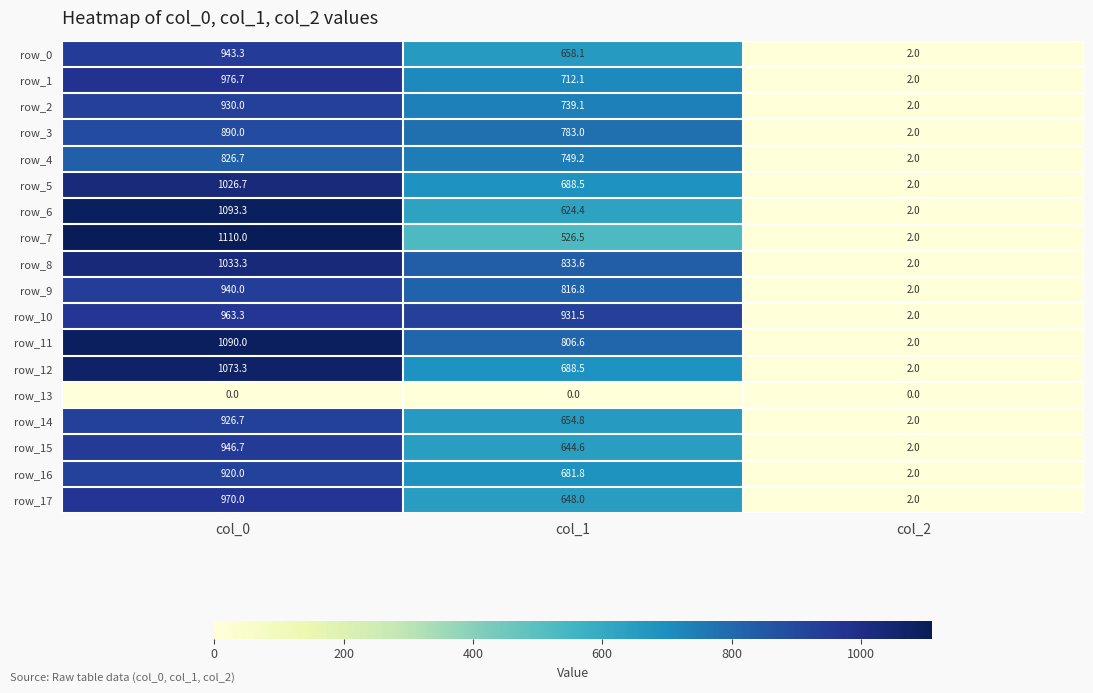

What is the difference between the row_2 values at col_0 and col_2?

928.0